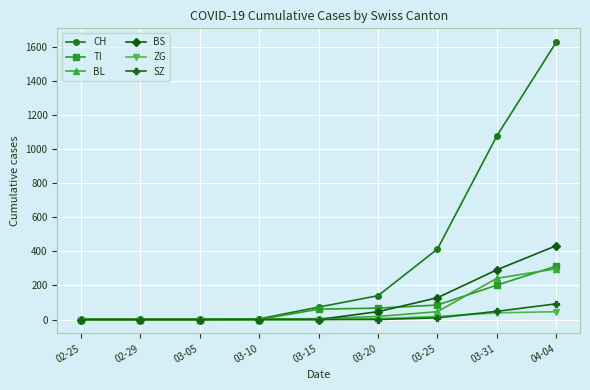

Which label corresponds to the largest value in the chart?

04-04